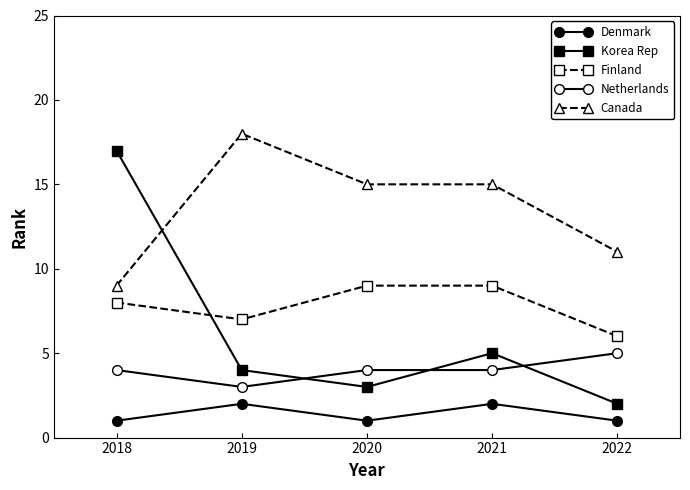

In Canada, how many points are higher than both neighbors (excluding endpoints)?

1